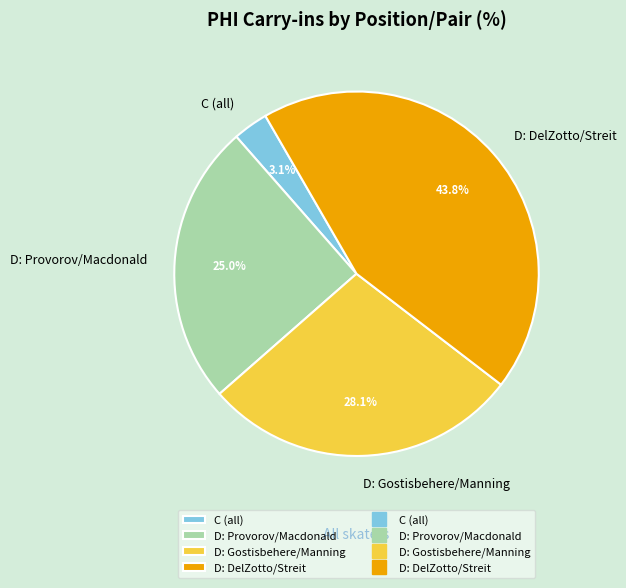

Which category has the smallest portion of the pie?

C (all)